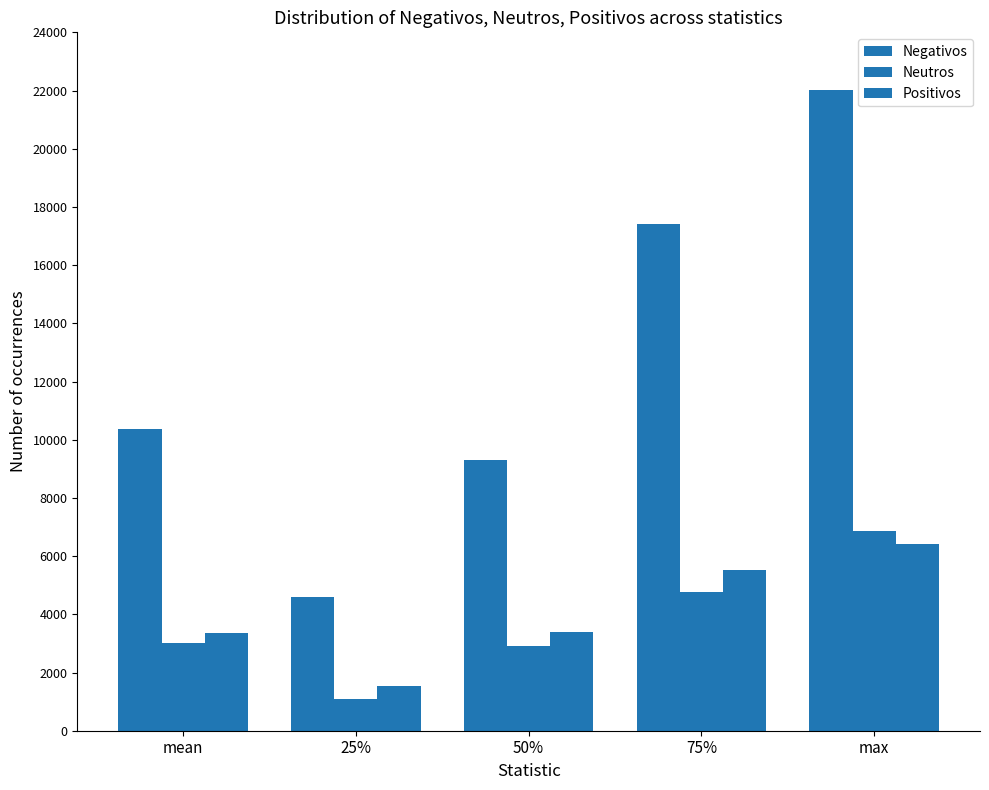

How many series are shown in this chart?

3